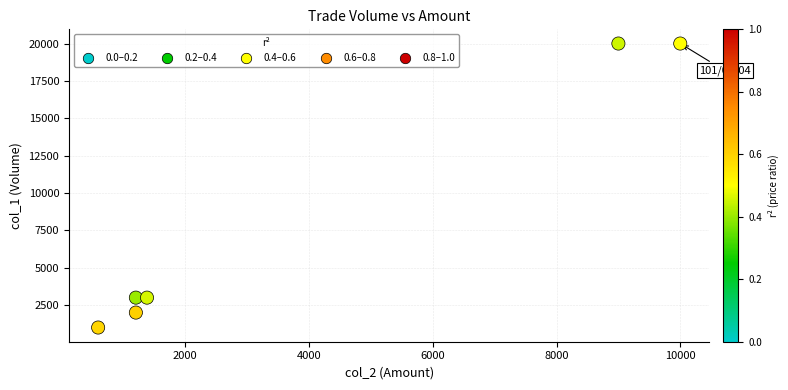

What is the range of Y values (max minus min)?

19000